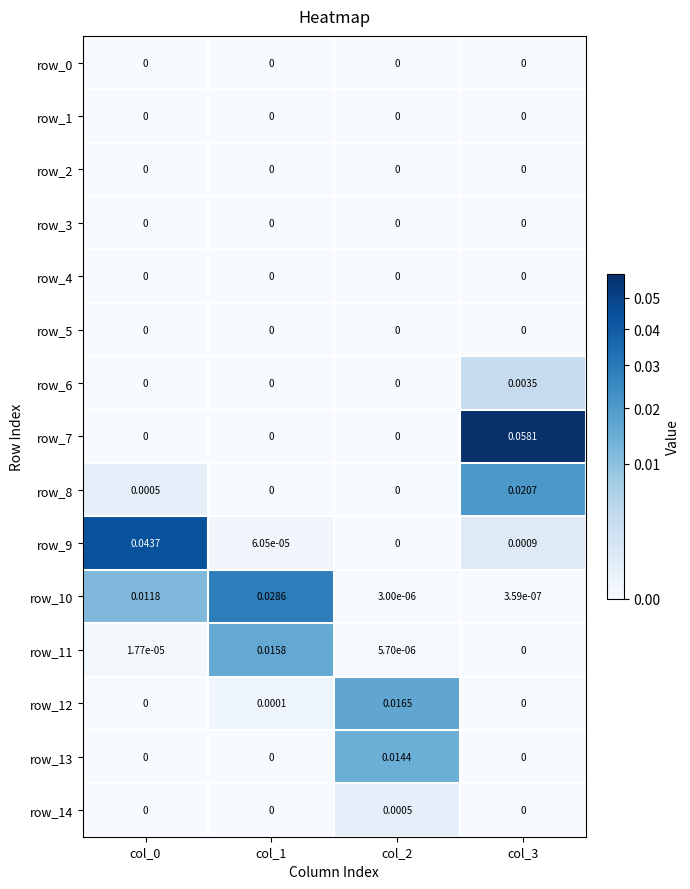

How many values in row_14 are above zero?

1